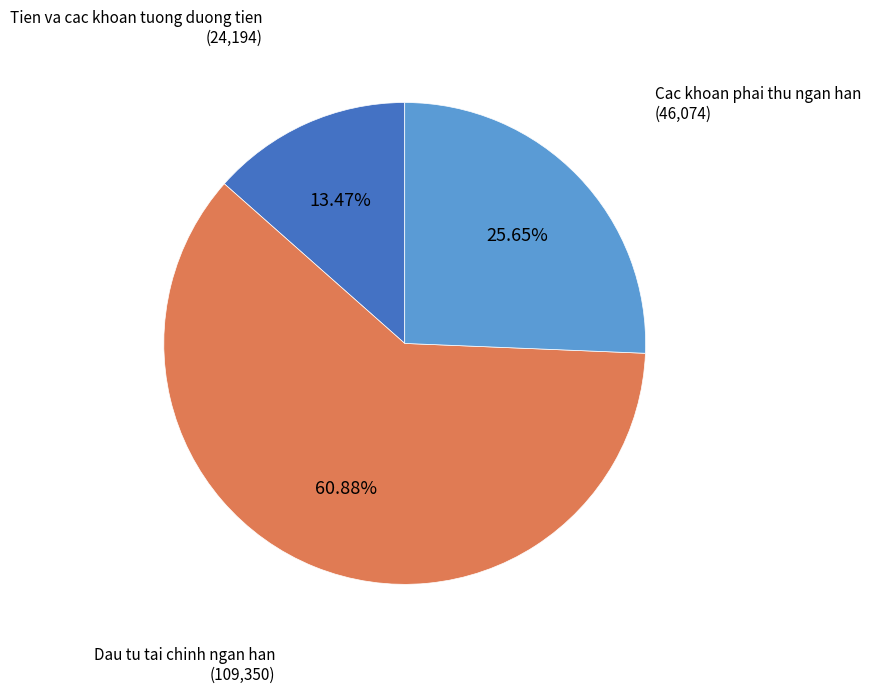

How many segments does this pie chart have?

3